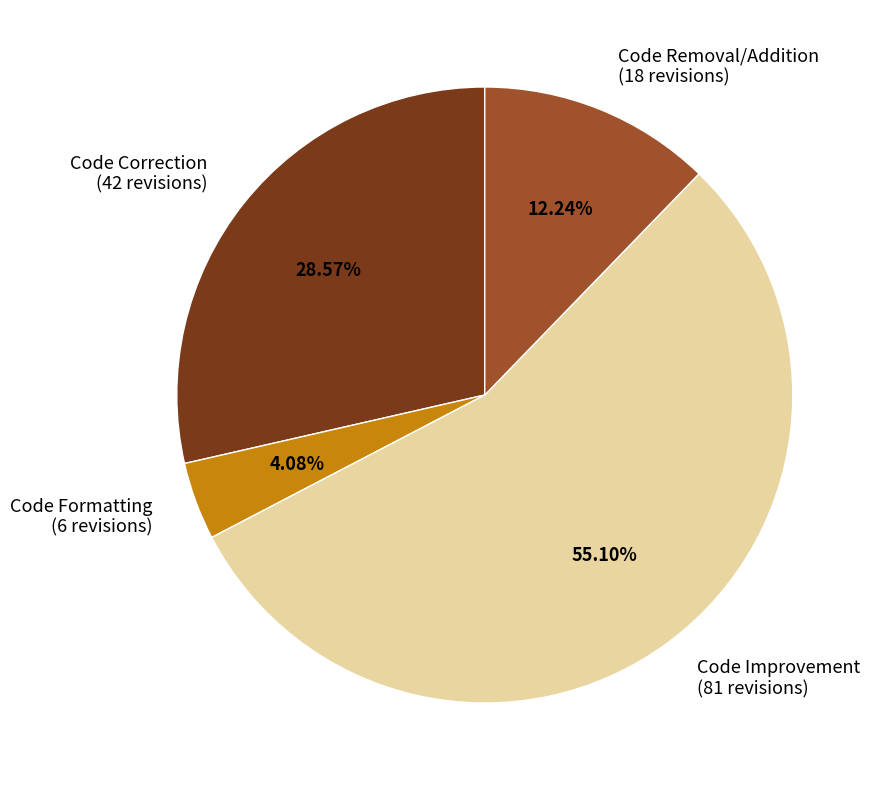

Which slice represents more than half of the pie?

Code Improvement